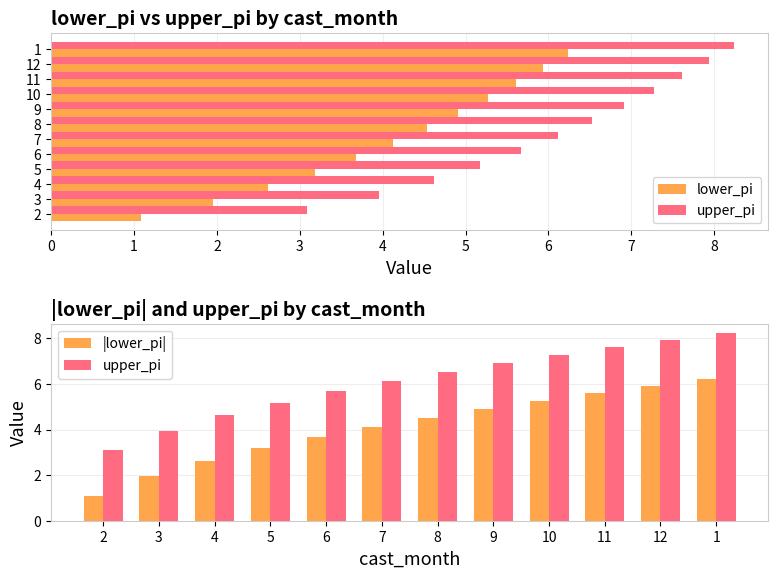

List the series in order of their peak value, lowest first.

|lower_pi|, upper_pi